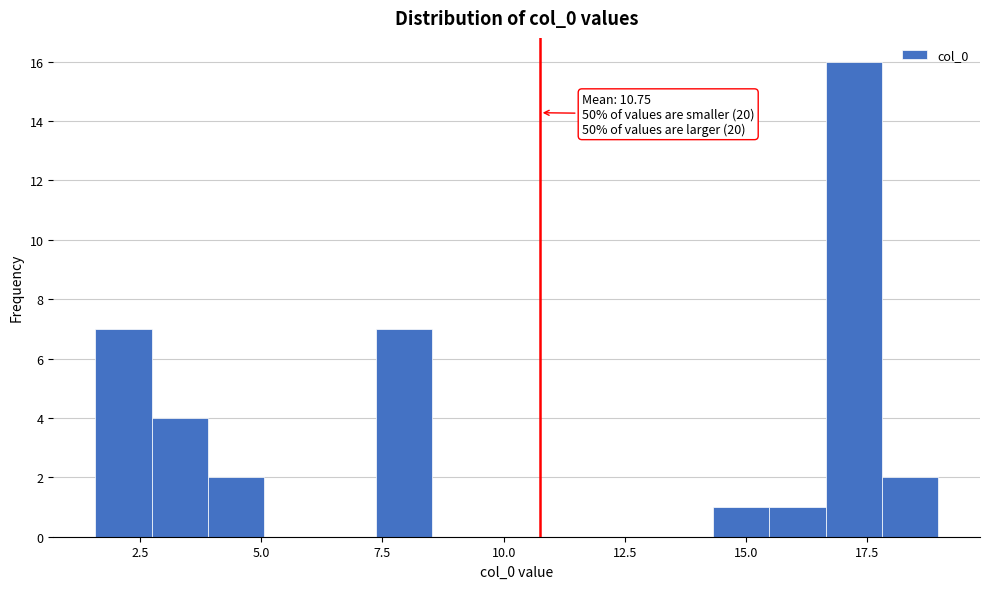

Around what value on the x-axis is the tallest bar? Give the approximate position of its centre, as read against the axis.

17.0